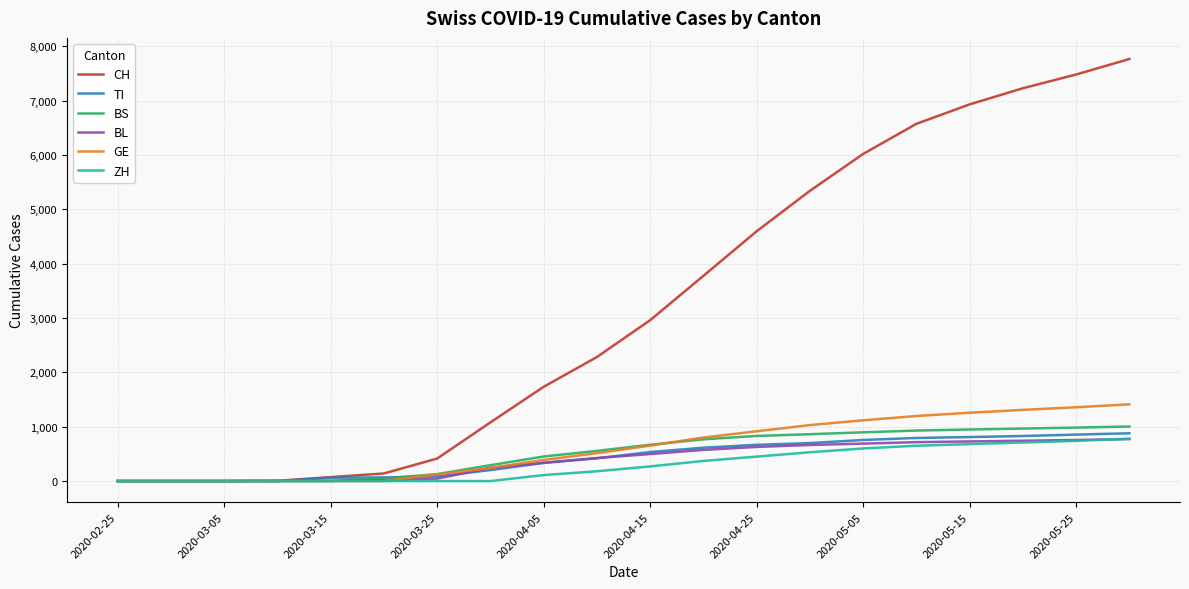

How many categories are shown in the chart?

20